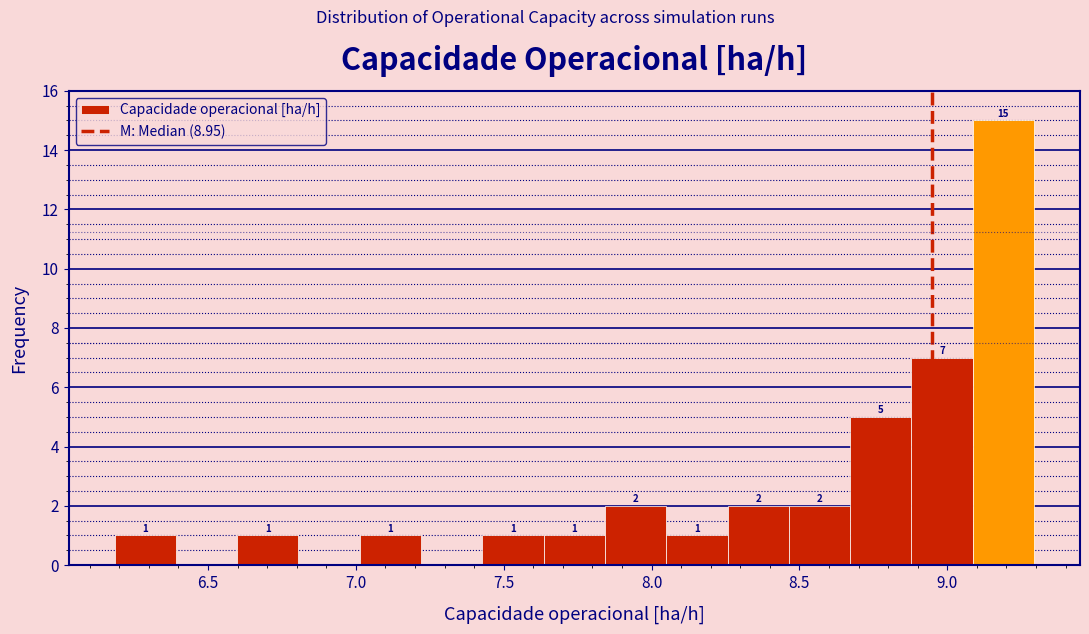

Which range on the x-axis has the tallest bar?

9.10 to 9.30